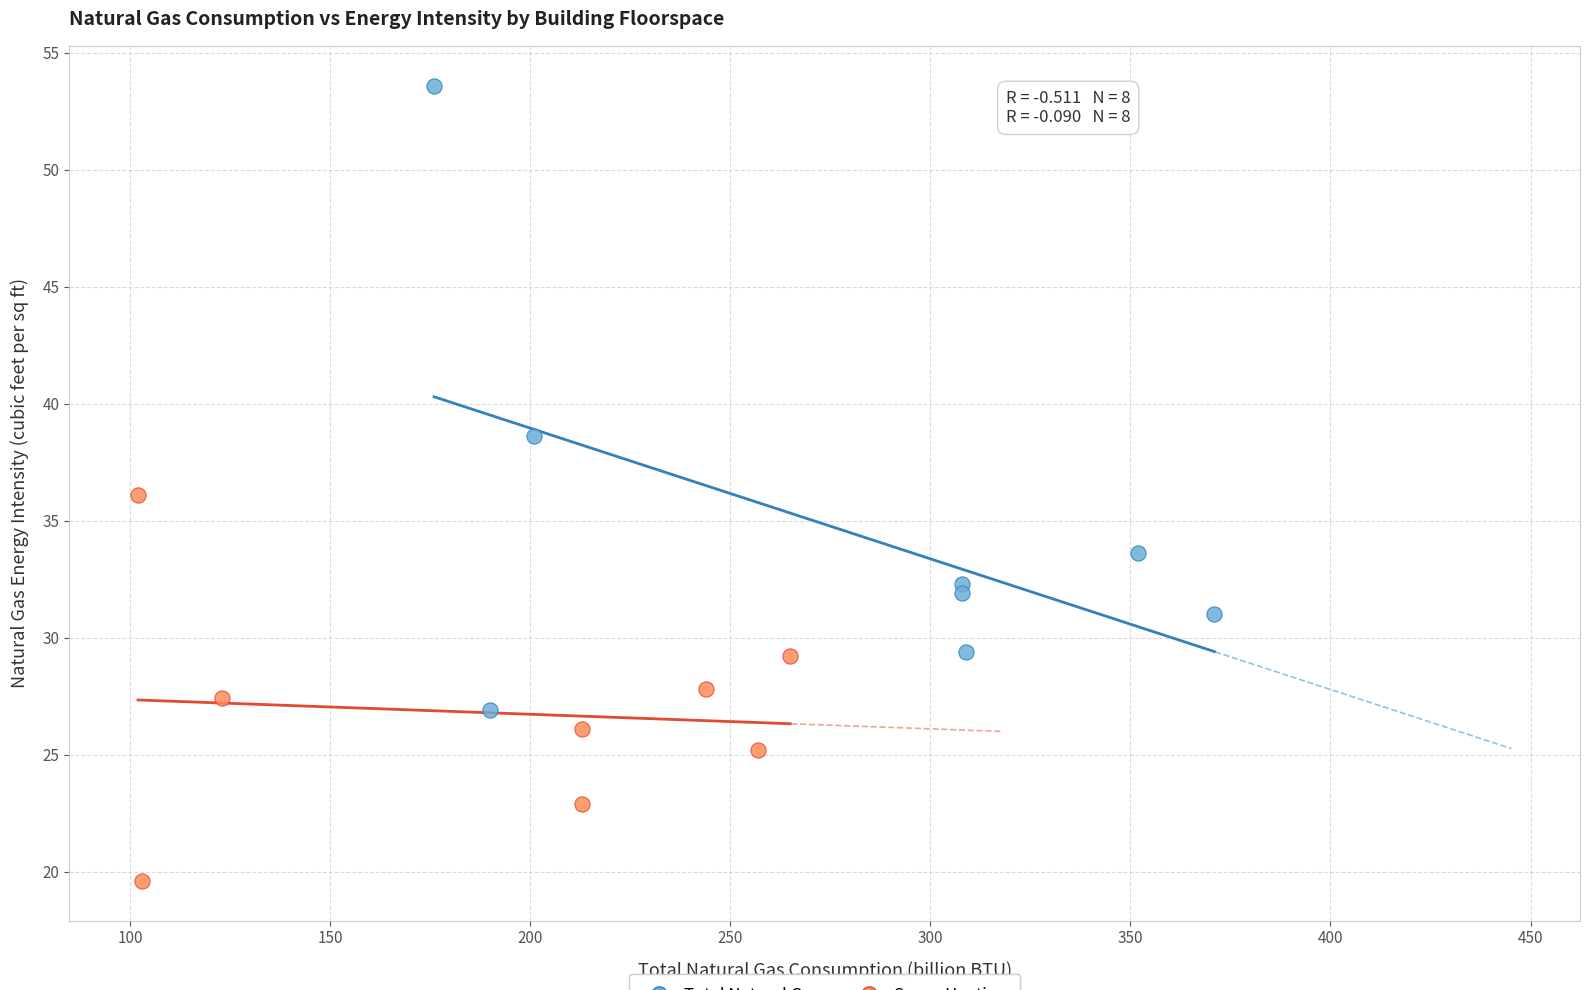

Which series reaches the maximum Y coordinate?

Total Natural Gas